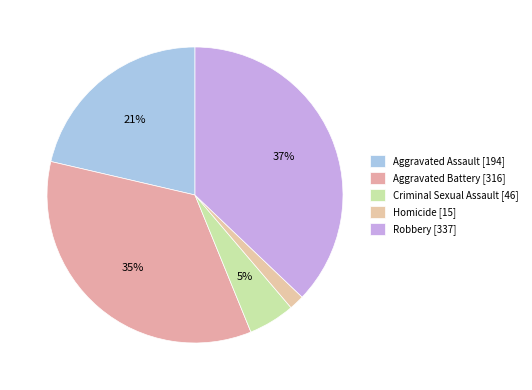

To the nearest percent, what is the combined percentage of Aggravated Assault and Homicide?

23%